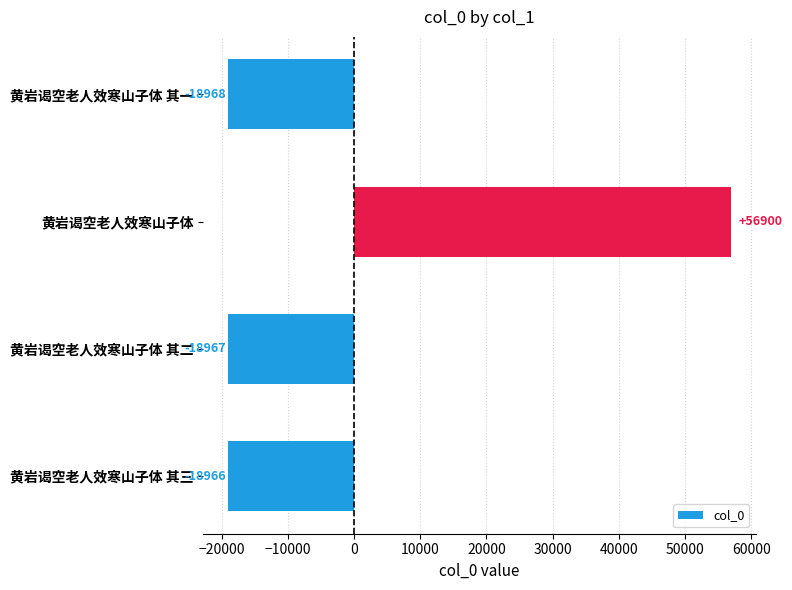

The chart shows a value of -18966.8 at 黄岩谒空老人效寒山子体 其二. True or false?

True